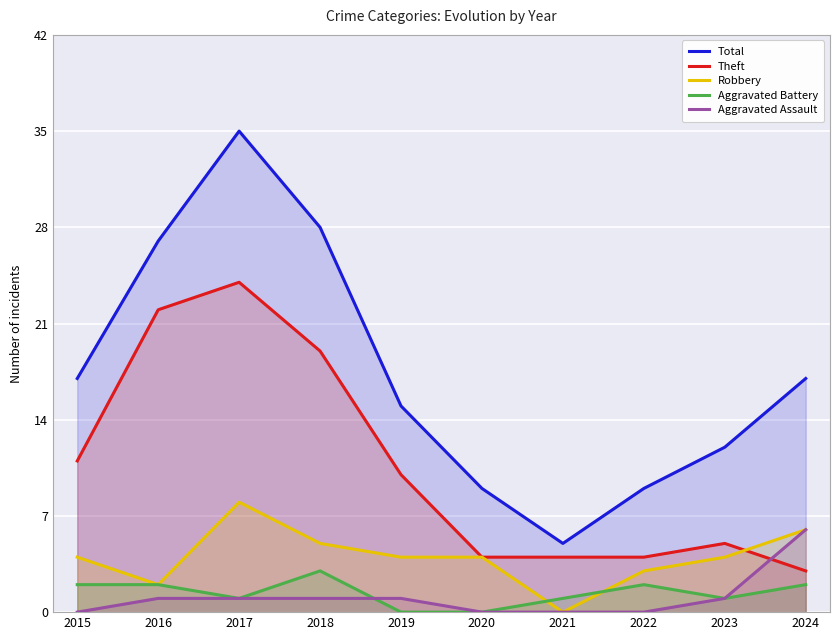

At which label does Theft reach its peak?

2017